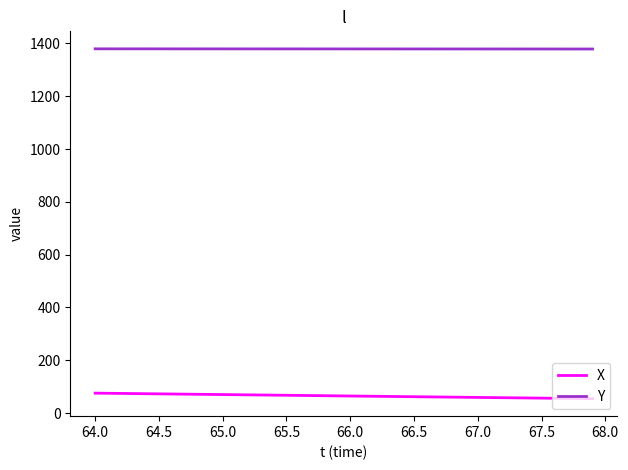

True or false: Y and X cross at least once.

False